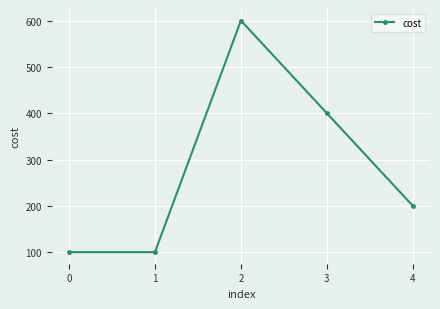

Reading left to right, what are all the values shown in this chart?

100	100	600	400	200